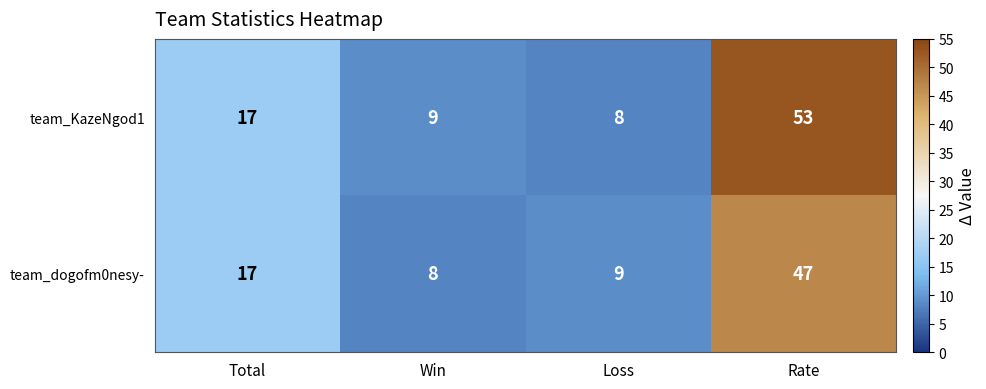

What is the sum of the team_KazeNgod1 values at Total and Rate?

70